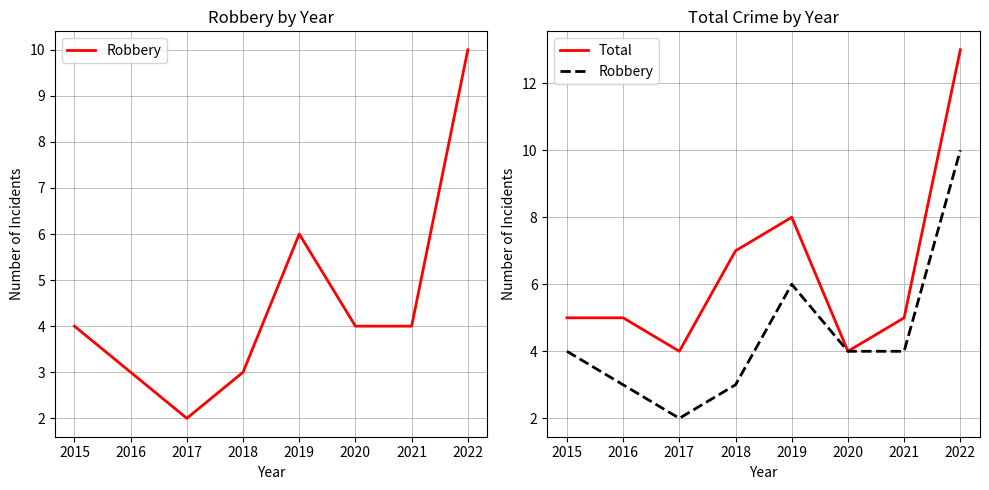

Which series has the largest total across all categories?

Total